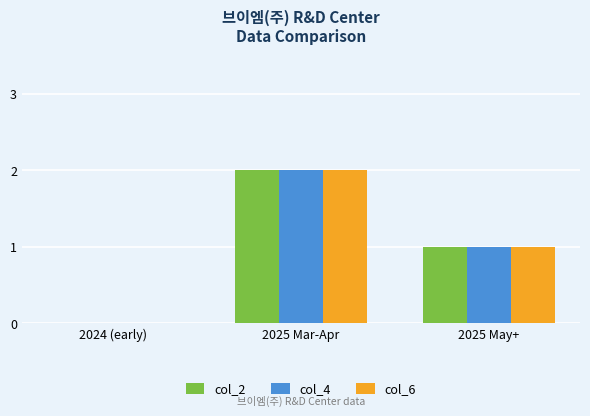

What is the sum of the col_4 values at 2025 May+ and 2025 Mar-Apr?

3